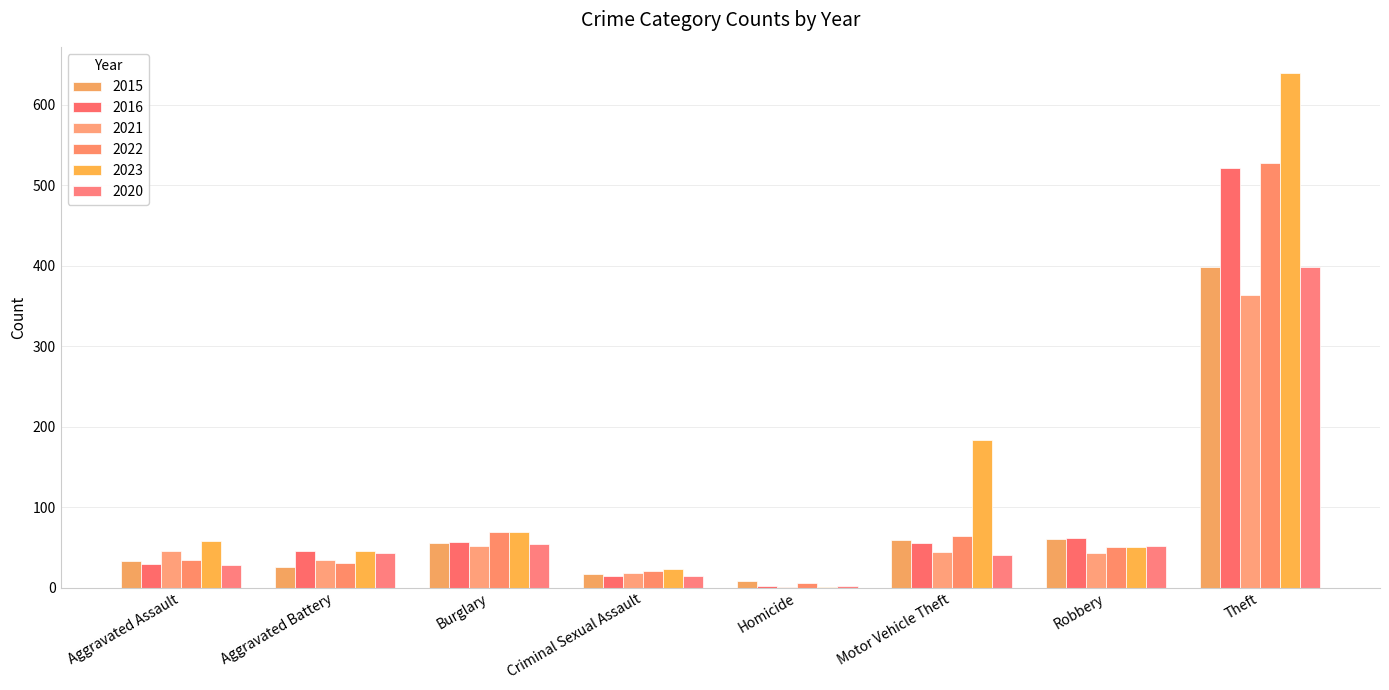

Where is 2023 nearest to the value 320?

Motor Vehicle Theft